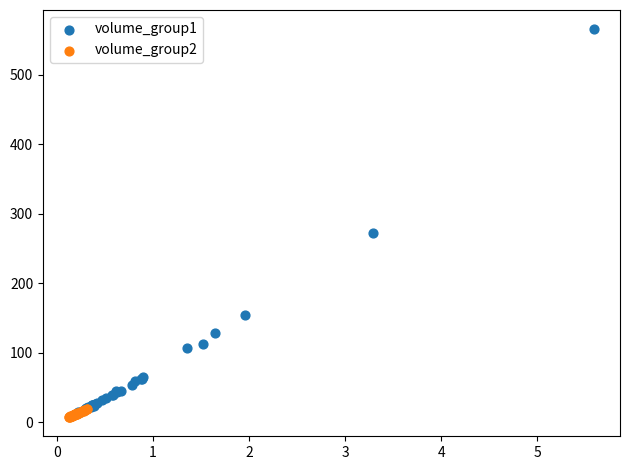

Which series contains the highest Y value?

volume_group1